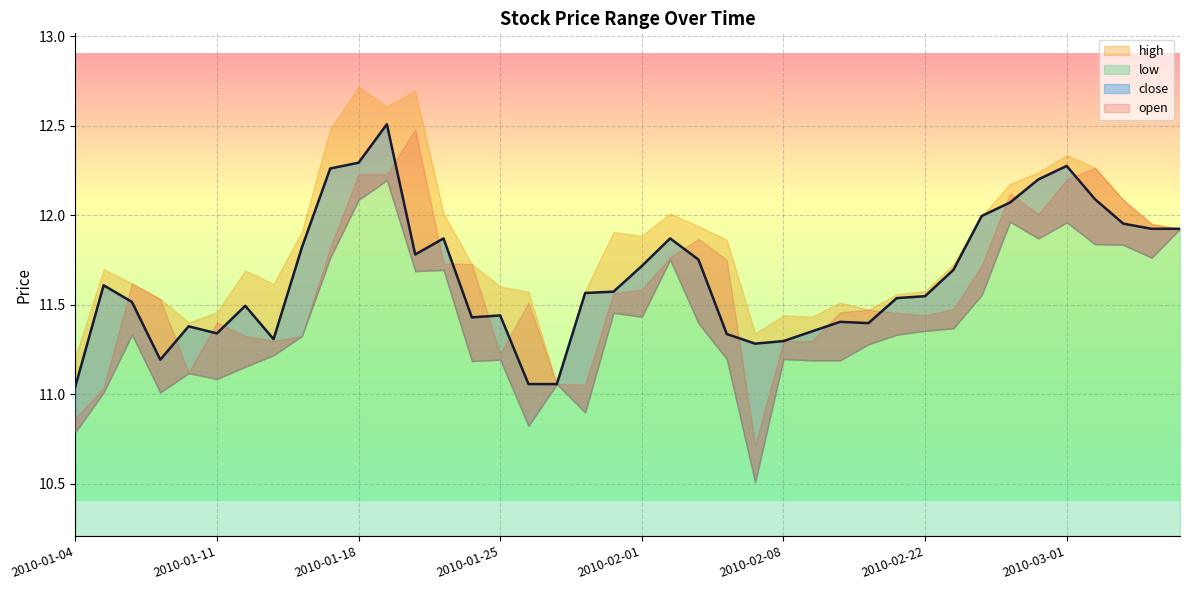

What is the label of the 19th point from the right?

2010-02-02